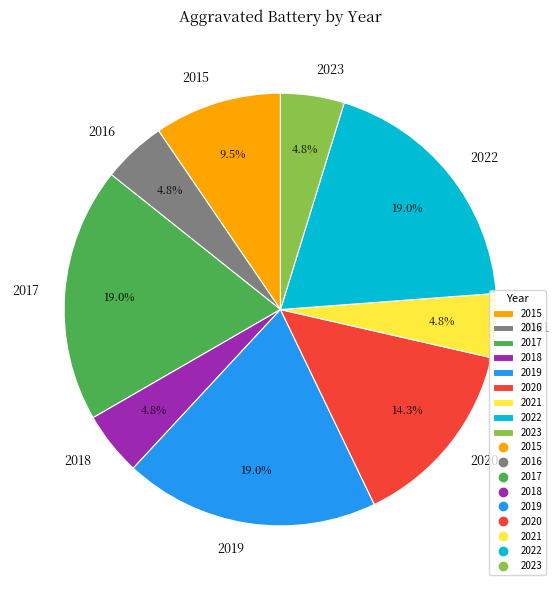

The 2022 slice represents 19% of the pie. True or false?

True